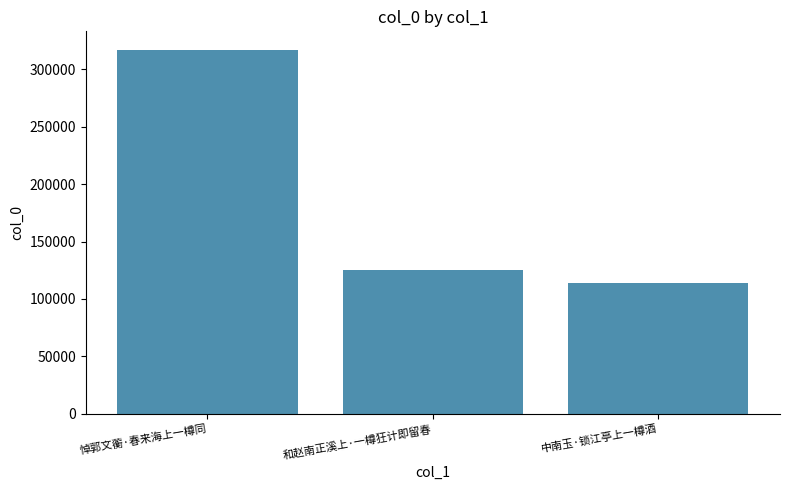

Approximately how many times larger is the value at 和赵南正溪上·一樽狂计即留春 compared to 中南玉·锁江亭上一樽酒?

1.1